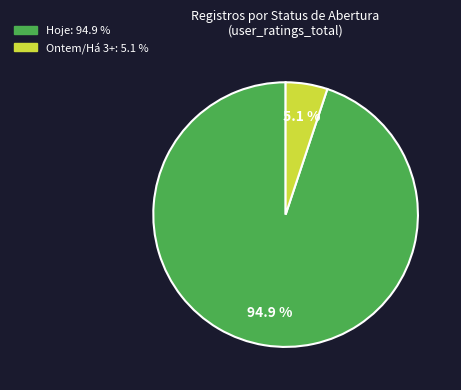

Is there any slice that represents more than half of the pie?

Yes